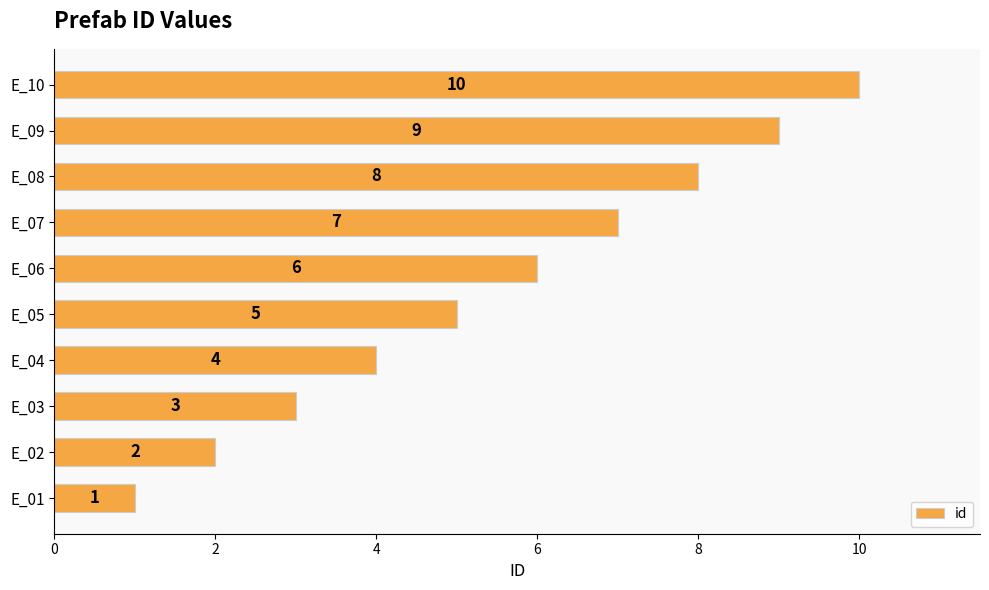

Rank the categories by value from highest to lowest.

E_10, E_09, E_08, E_07, E_06, E_05, E_04, E_03, E_02, E_01